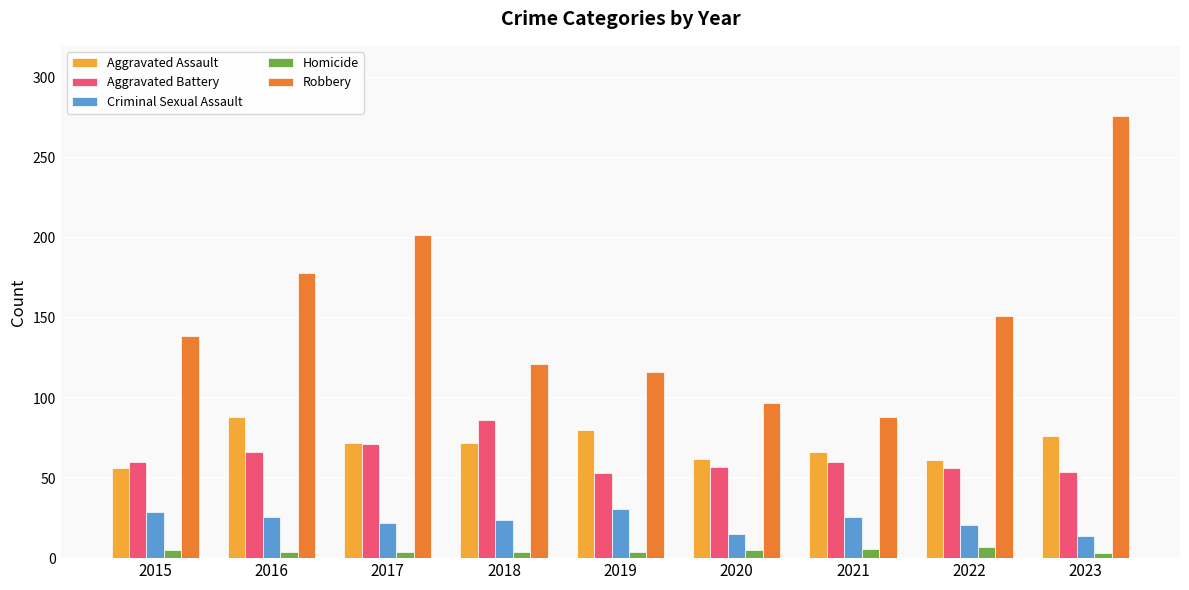

Is the value of Homicide at 2021 greater than the value of Aggravated Battery at 2020?

No